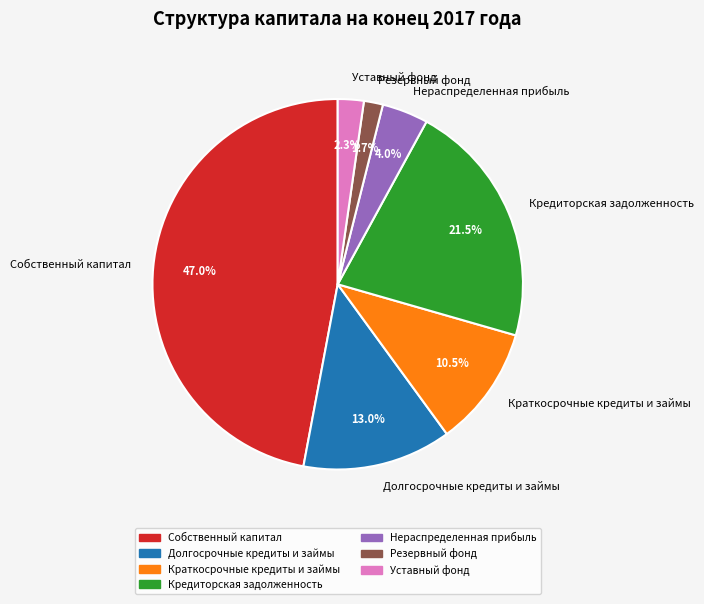

To the nearest percent, what is the average slice percentage?

14%